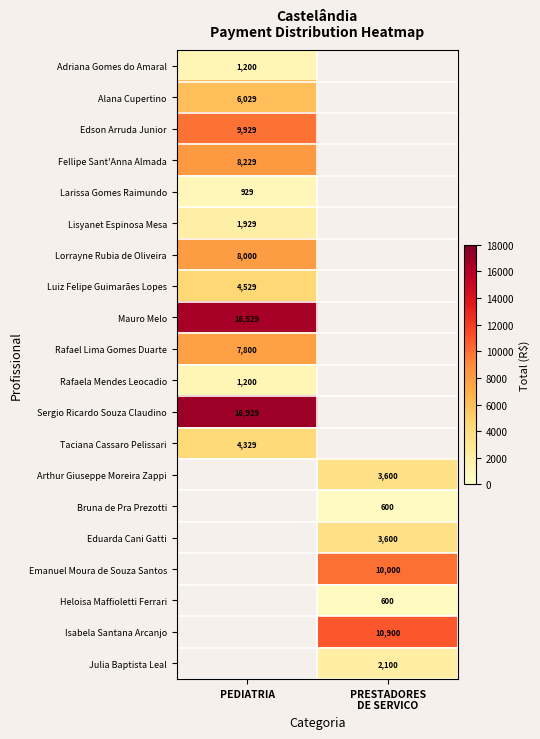

True or false: Edson Arruda Junior has a value of 9929 at PEDIATRIA.

True